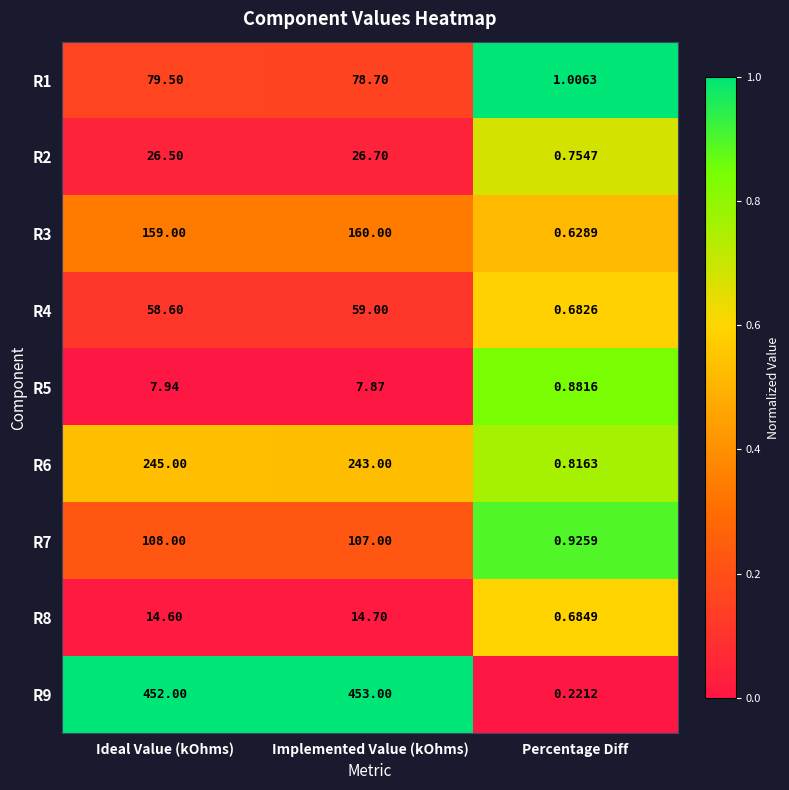

What is the greatest value displayed?

453.0